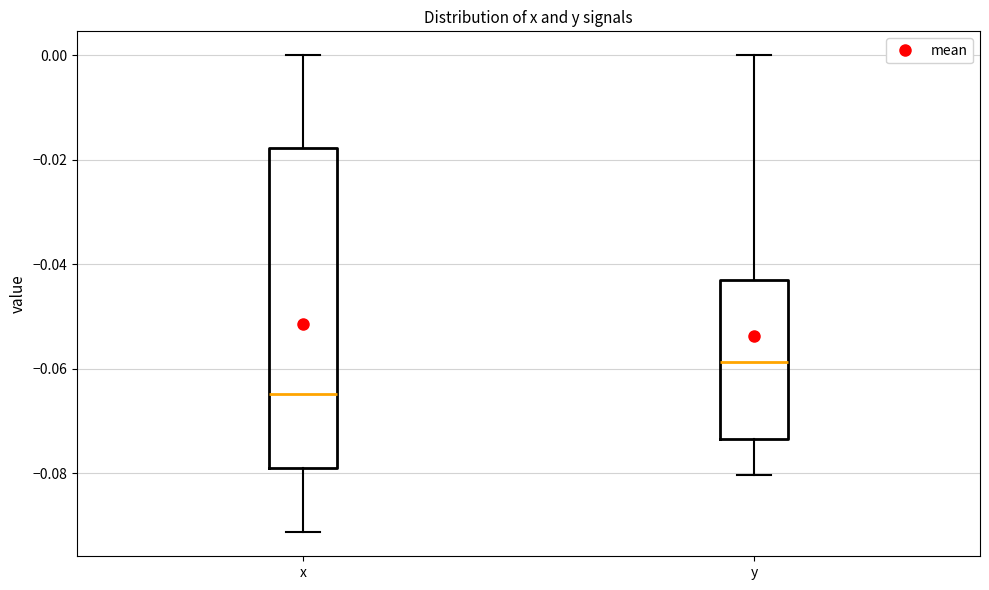

Which box's median line is the highest?

y